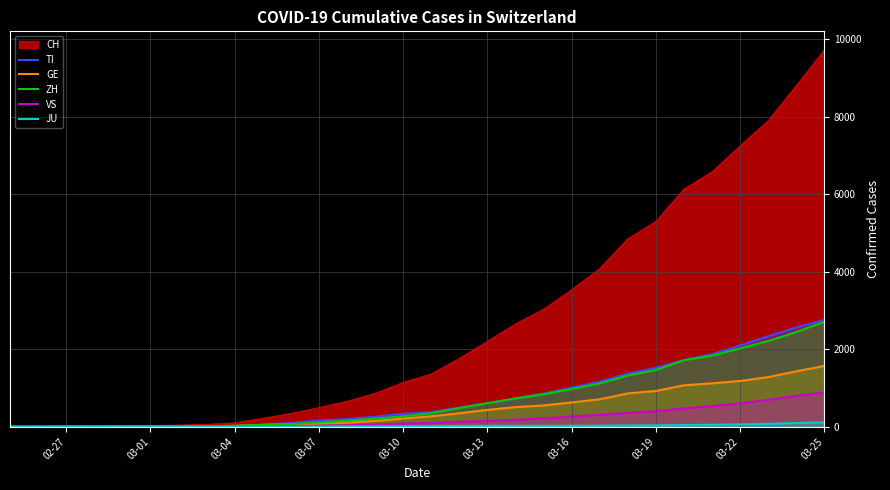

True or false: VS and TI cross at least once.

False